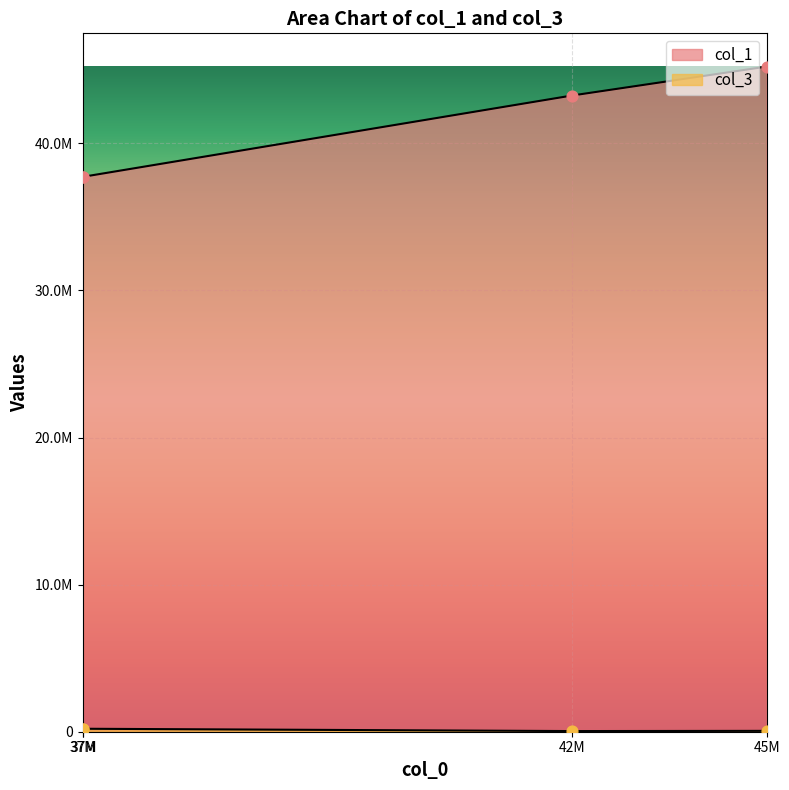

What is the total value across all series at 37M?

37925935